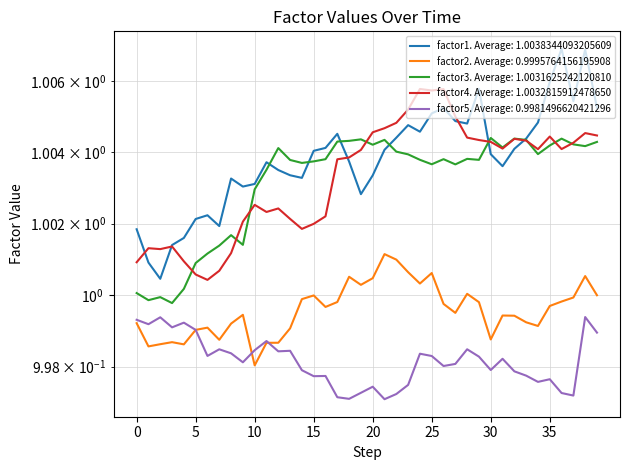

Rank the series by their maximum value, from highest to lowest.

factor1, factor4, factor3, factor2, factor5